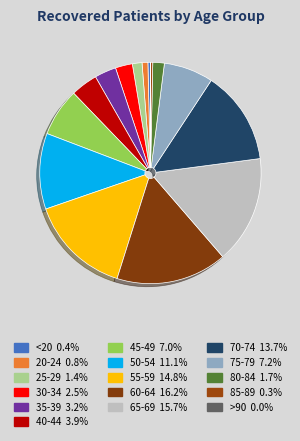

What percentage is the 75-79 slice, to the nearest percent?

7%